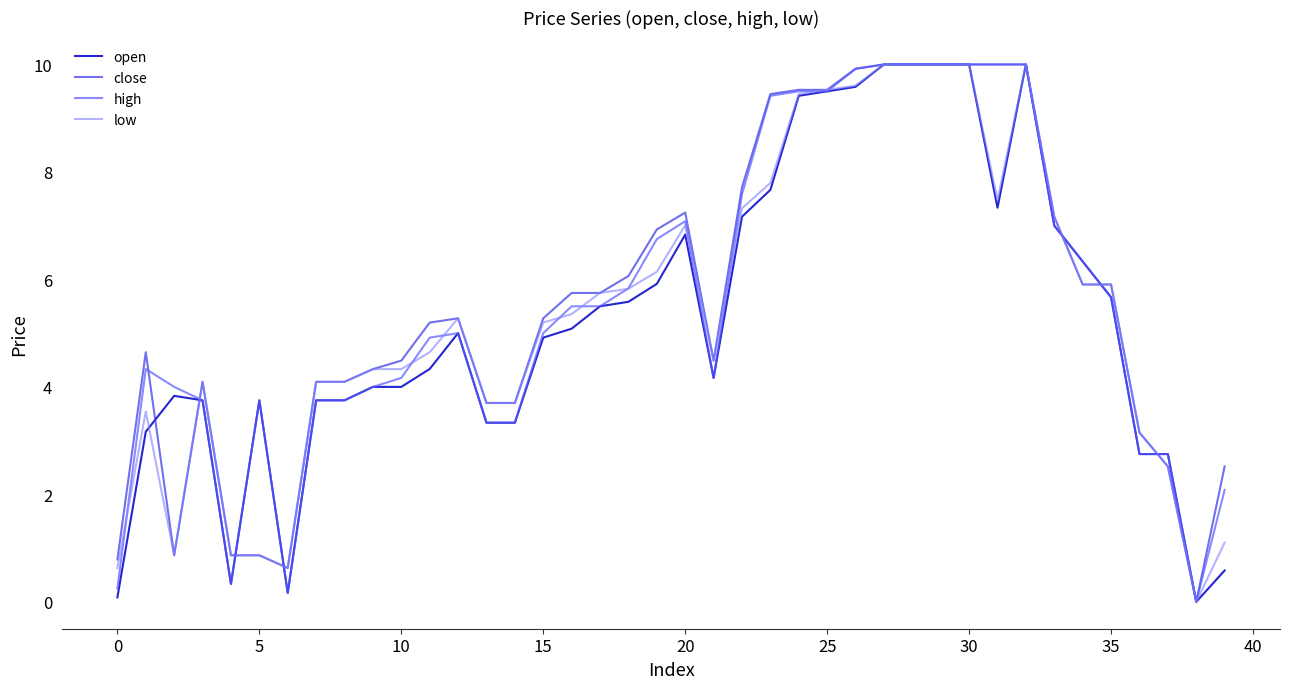

What is the greatest value displayed?

10.0